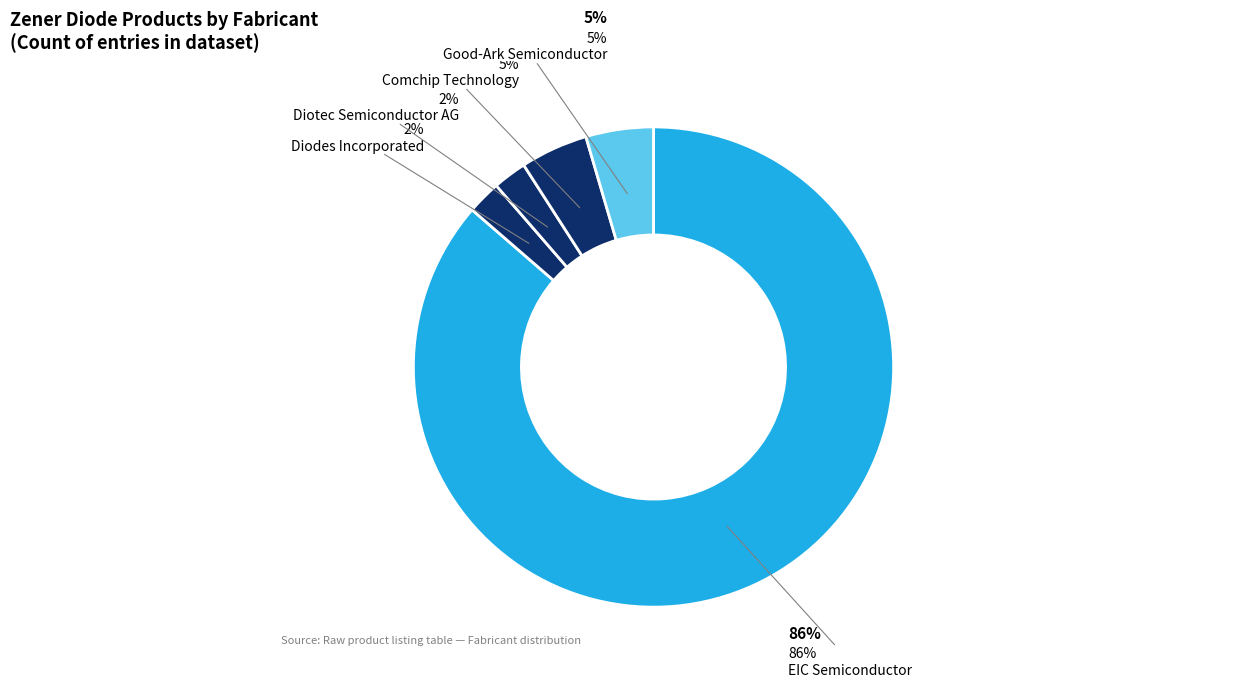

Which slice is the smallest?

Diodes Incorporated